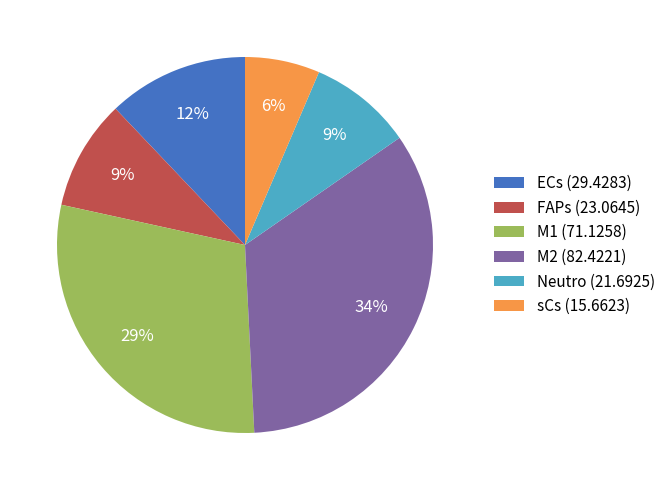

Is it true that M1 is 29% of the pie?

True